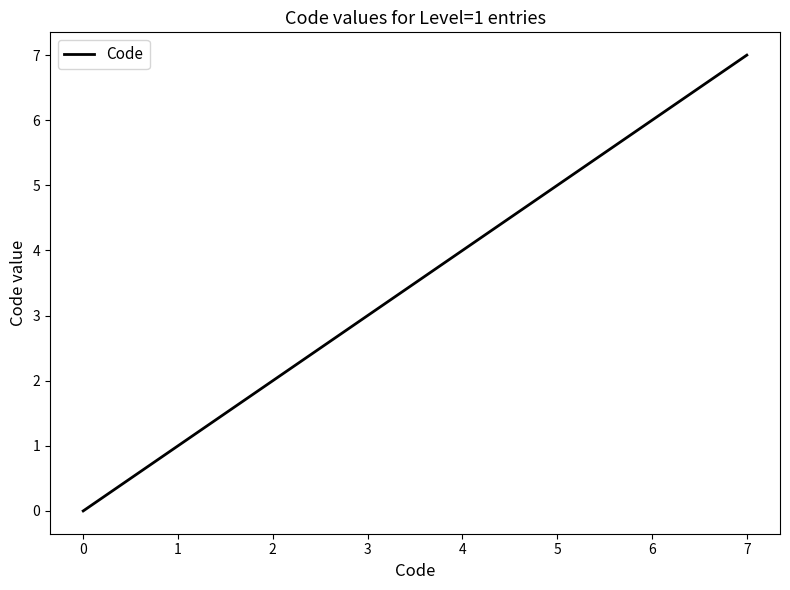

How many categories are shown in the chart?

4